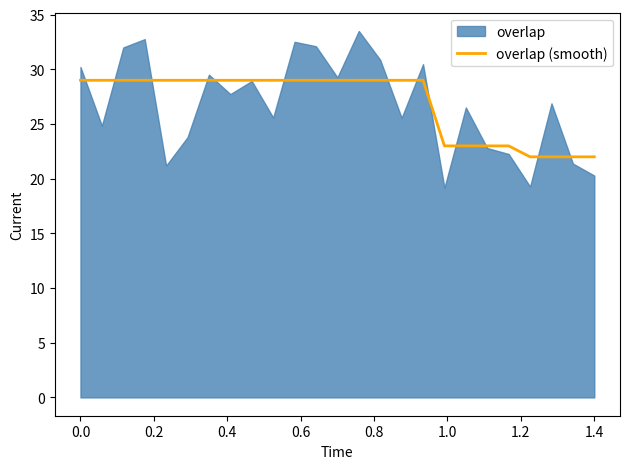

What is the maximum value for overlap (smooth)?

29